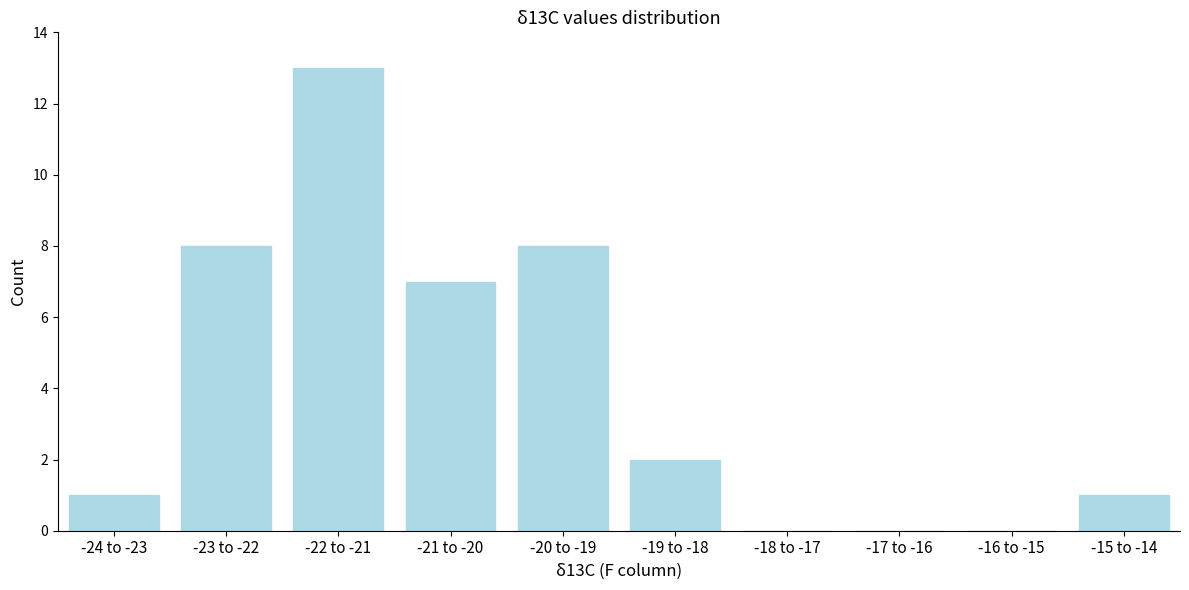

Reading left to right, extract all data points from this chart.

-24 to -23=1	-23 to -22=8	-22 to -21=13	-21 to -20=7	-20 to -19=8	-19 to -18=2	-18 to -17=0	-17 to -16=0	-16 to -15=0	-15 to -14=1